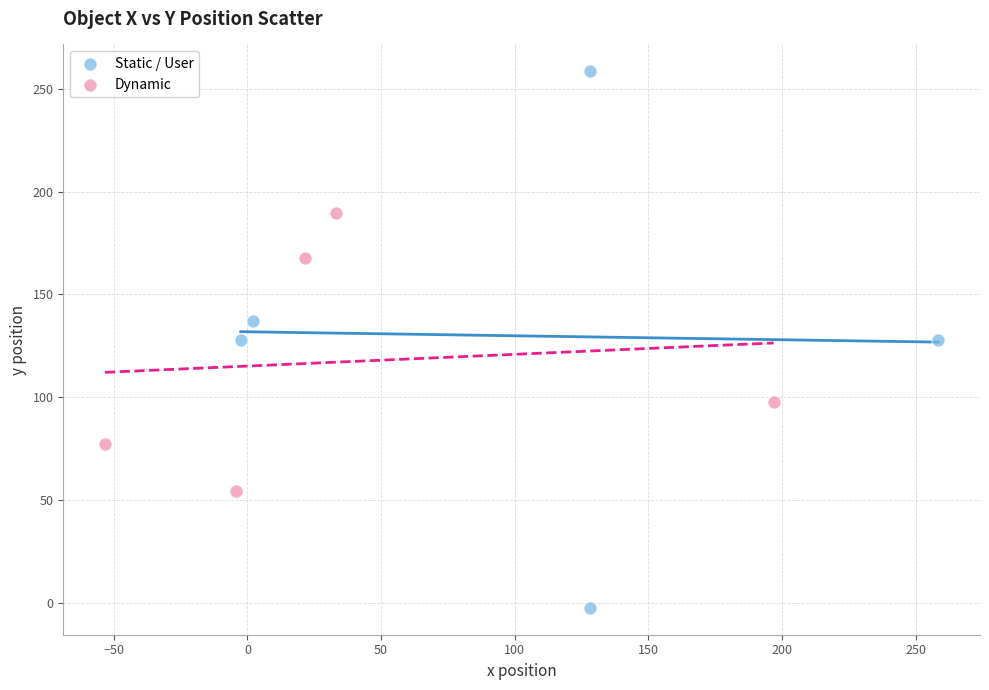

Which series contains the highest Y value?

Static / User